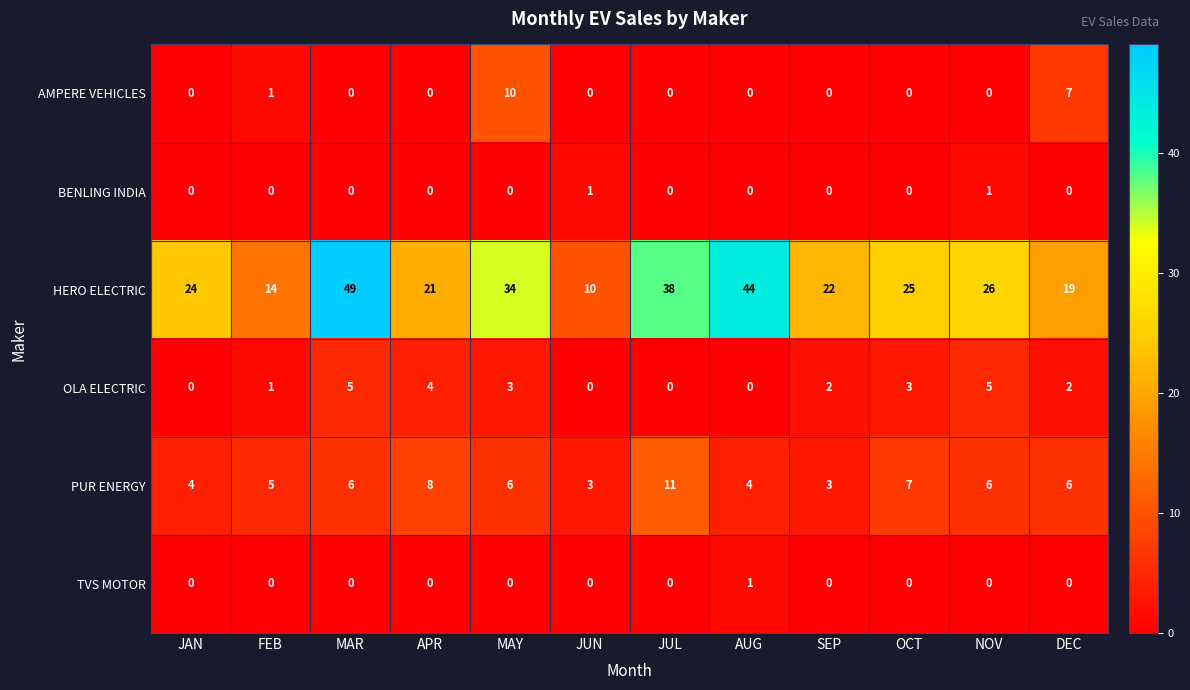

What is the average value of the HERO ELECTRIC series?

27